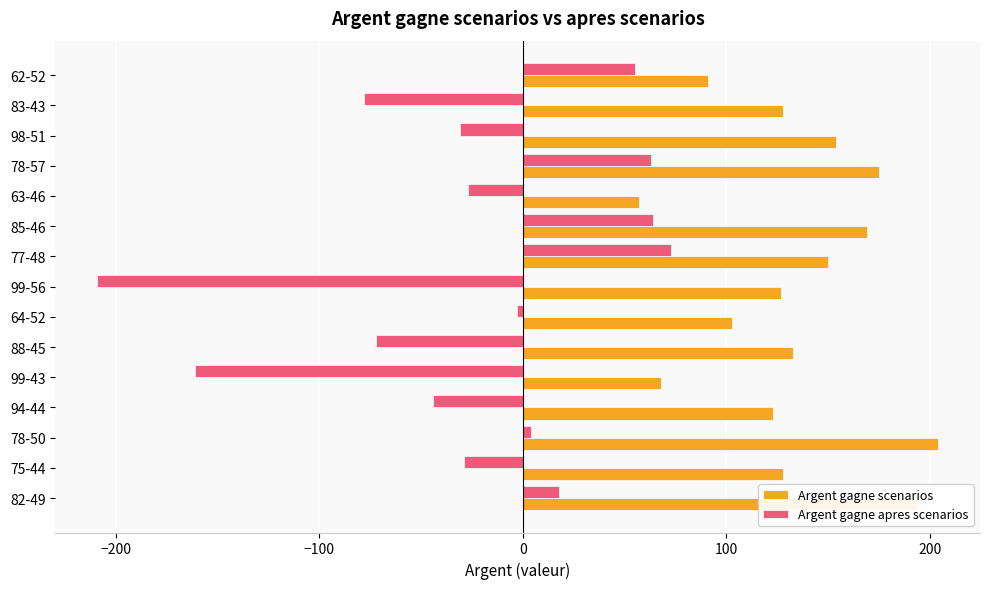

Between 99-56 and 83-43, which series saw the biggest shift?

Argent gagne apres scenarios